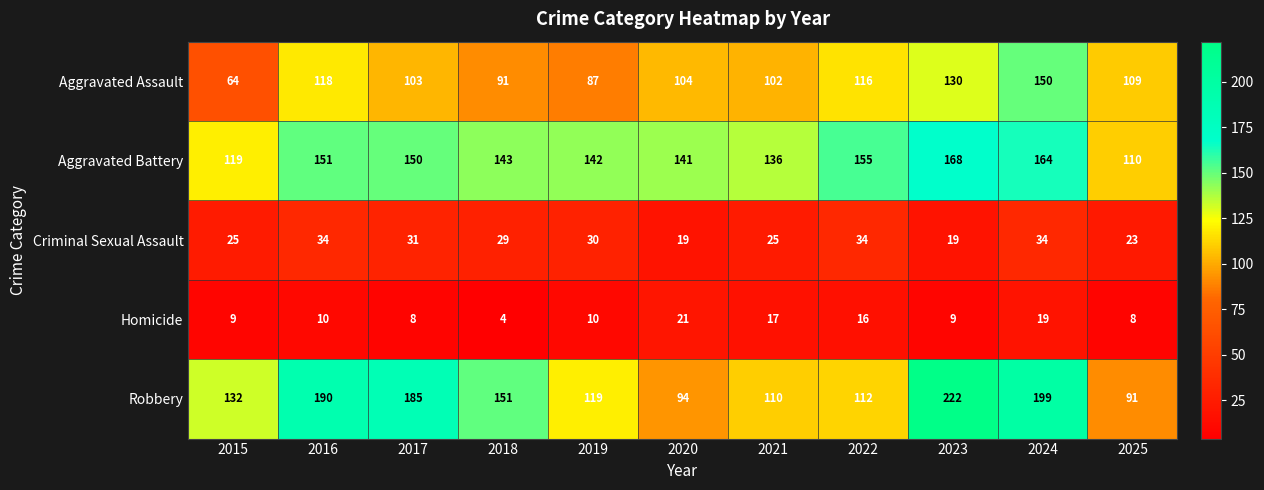

What is the lowest value of the Aggravated Assault series?

64